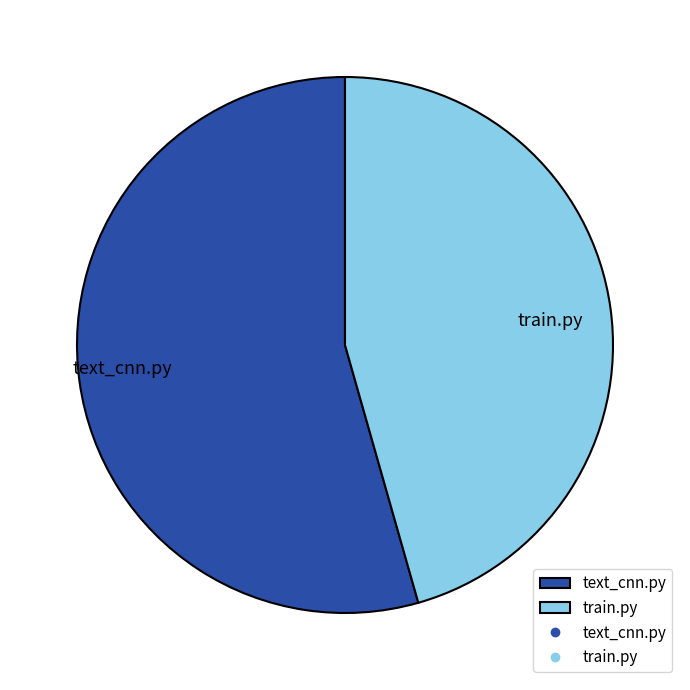

Do train.py and text_cnn.py together represent more than half of the pie?

Yes